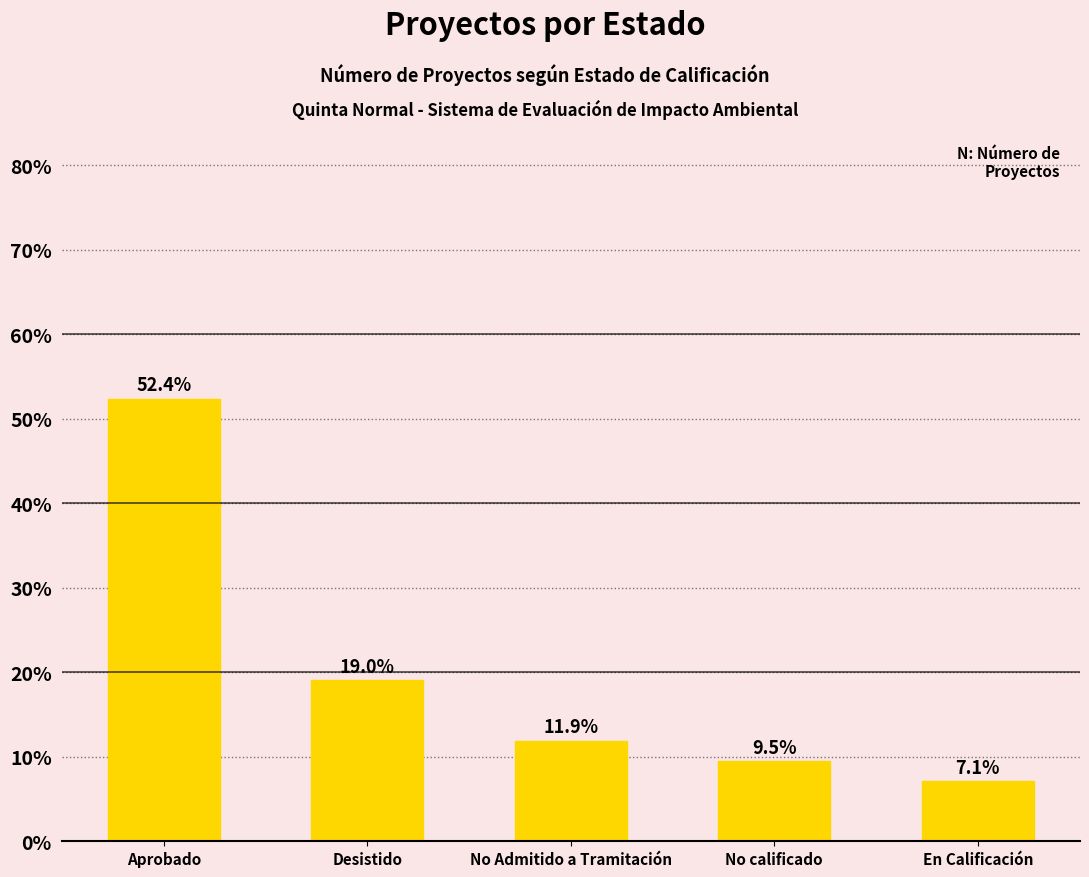

How many values are below 11?

2